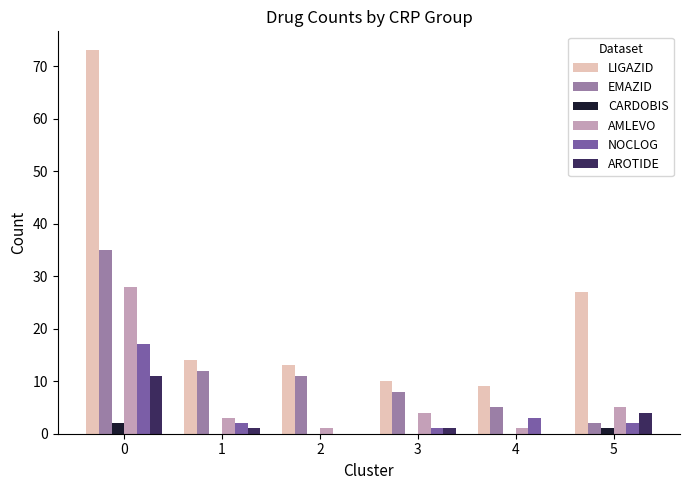

What is the sum of all EMAZID values?

73